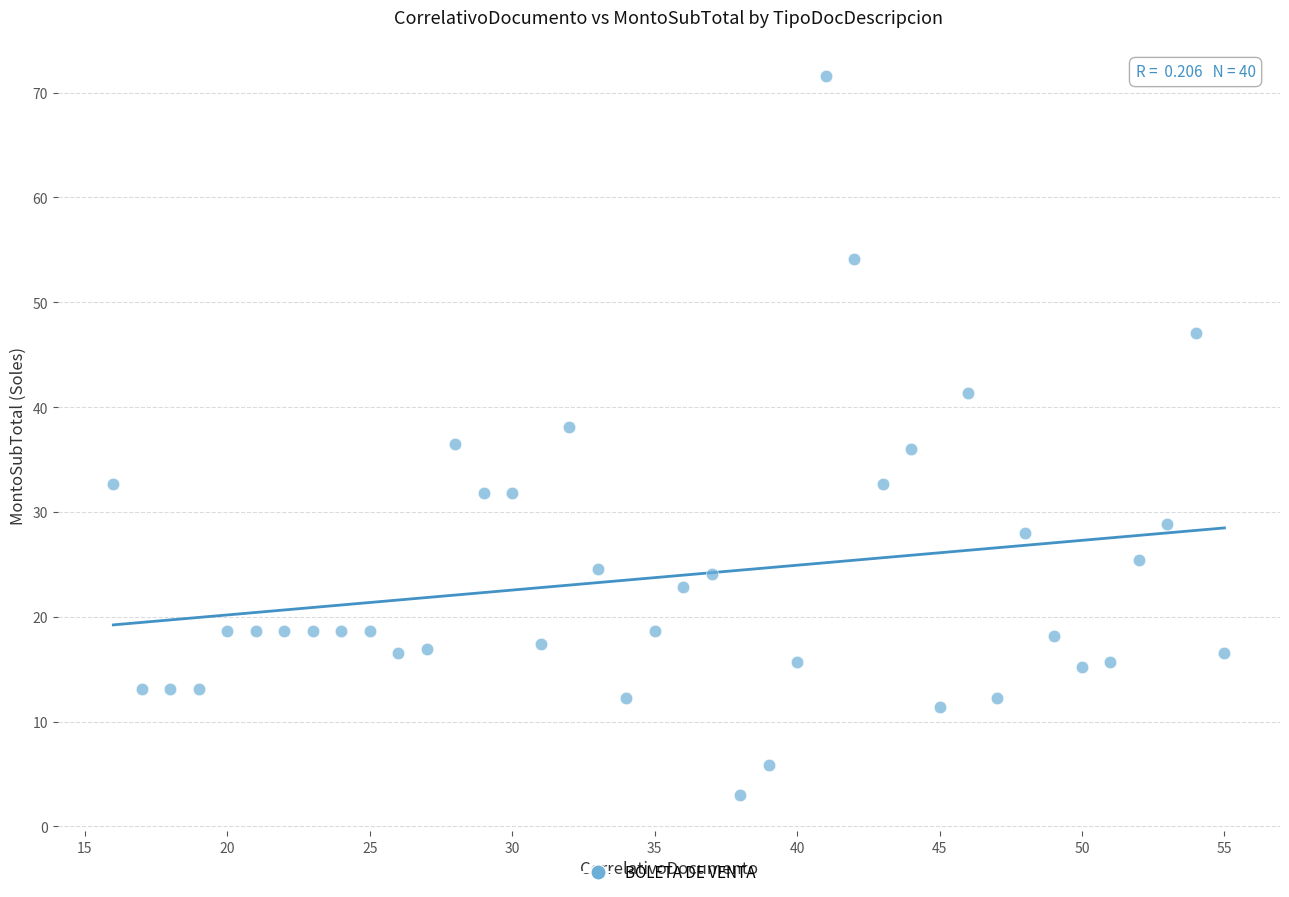

What is the range of Y values (max minus min)?

68.6